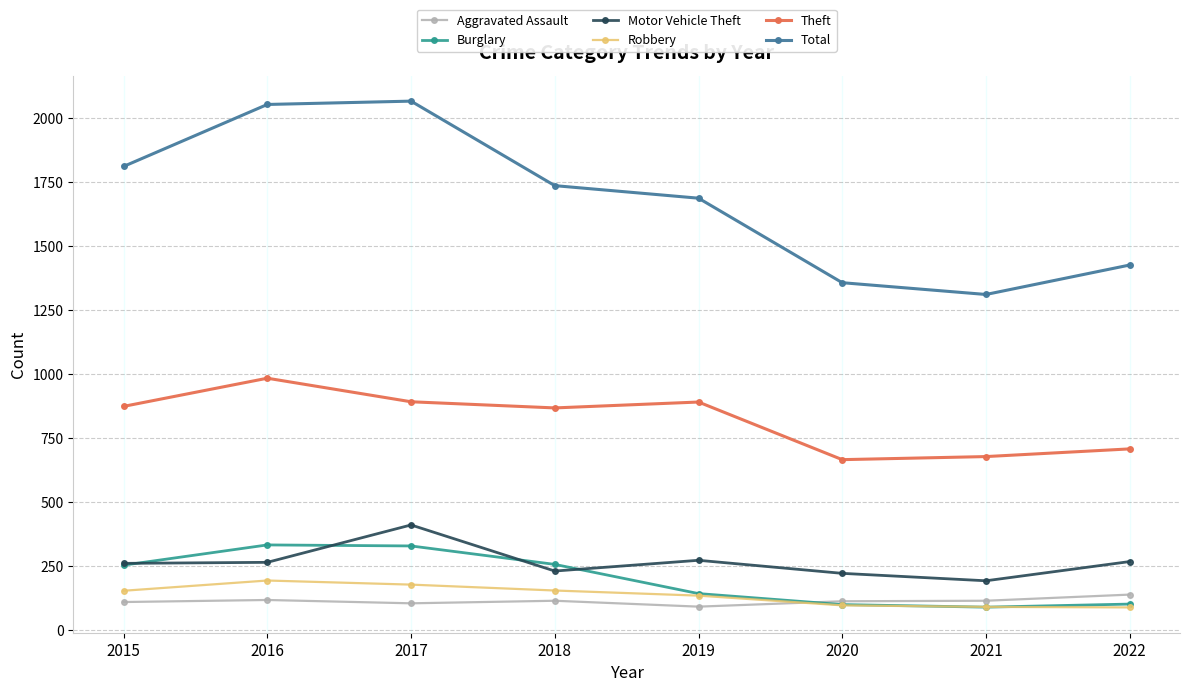

What is the total value across all series at 2016?

3947